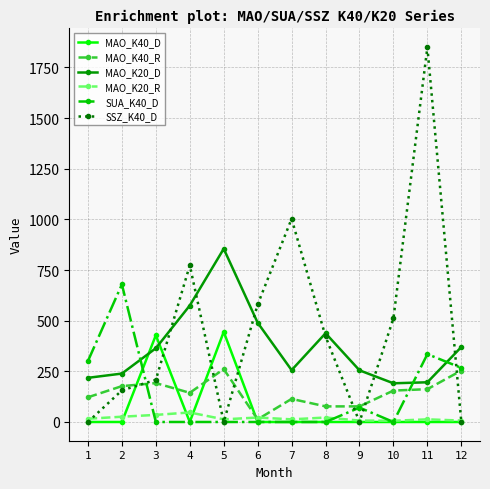

Between 3 and 11, which series saw the biggest shift?

SSZ_K40_D